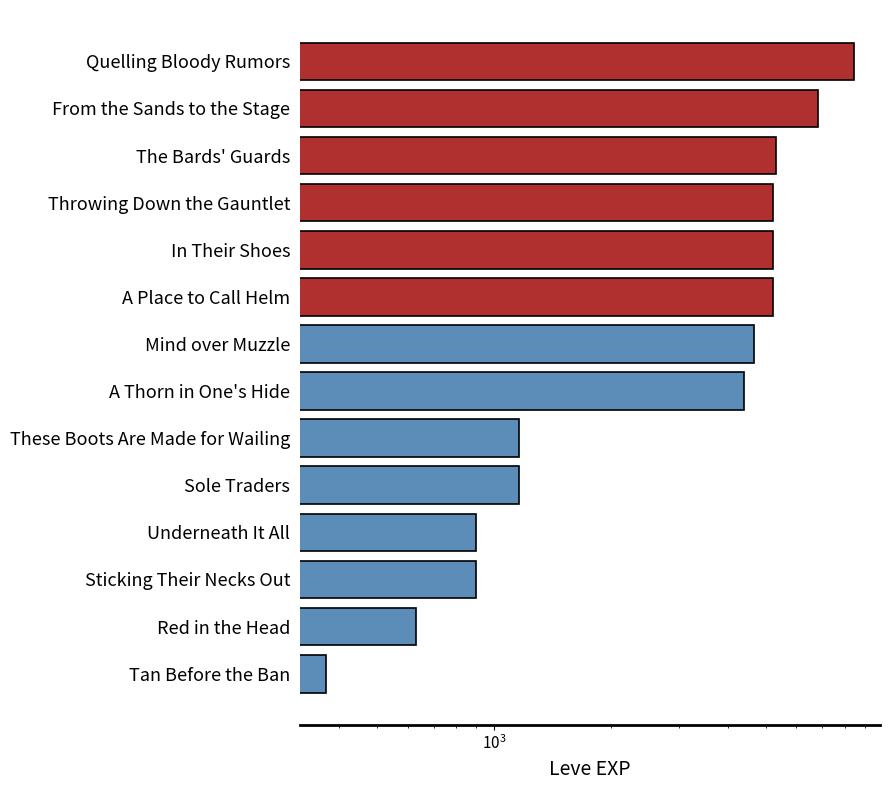

How many data points are less than 4660?

7